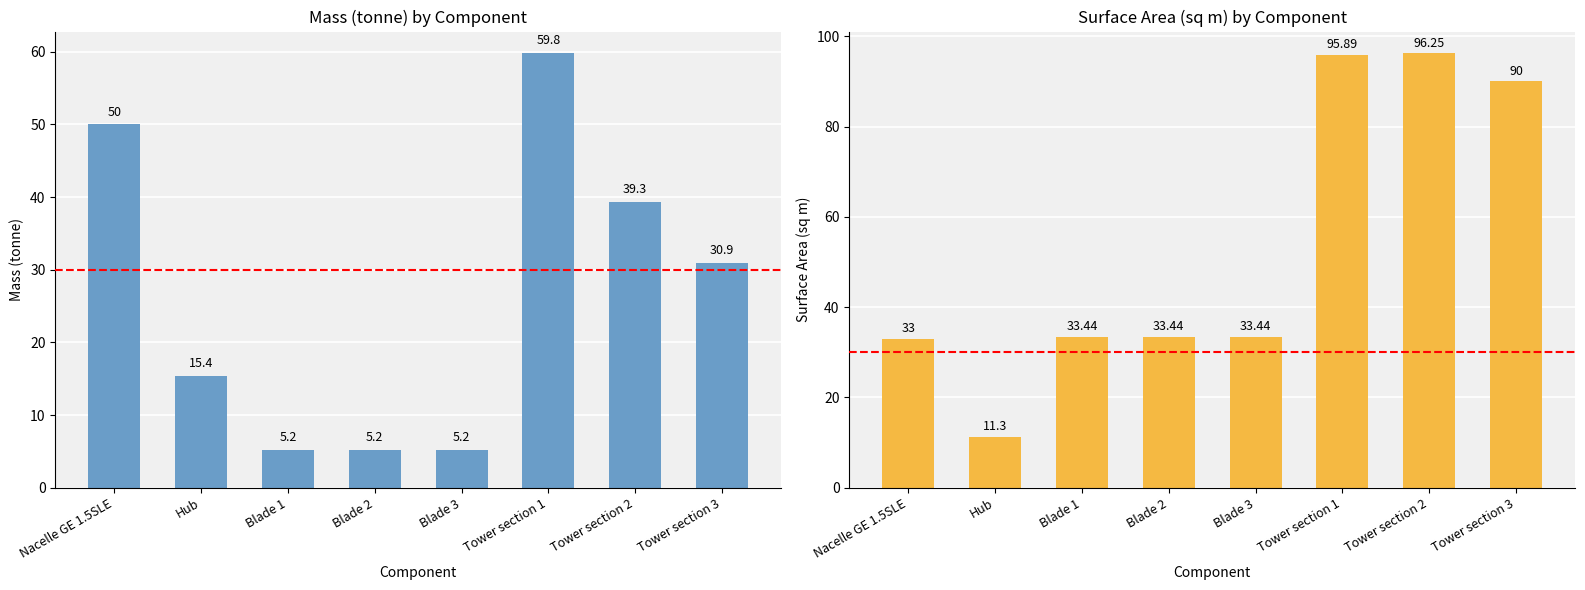

What is the label of the 2nd bar from the left?

Hub